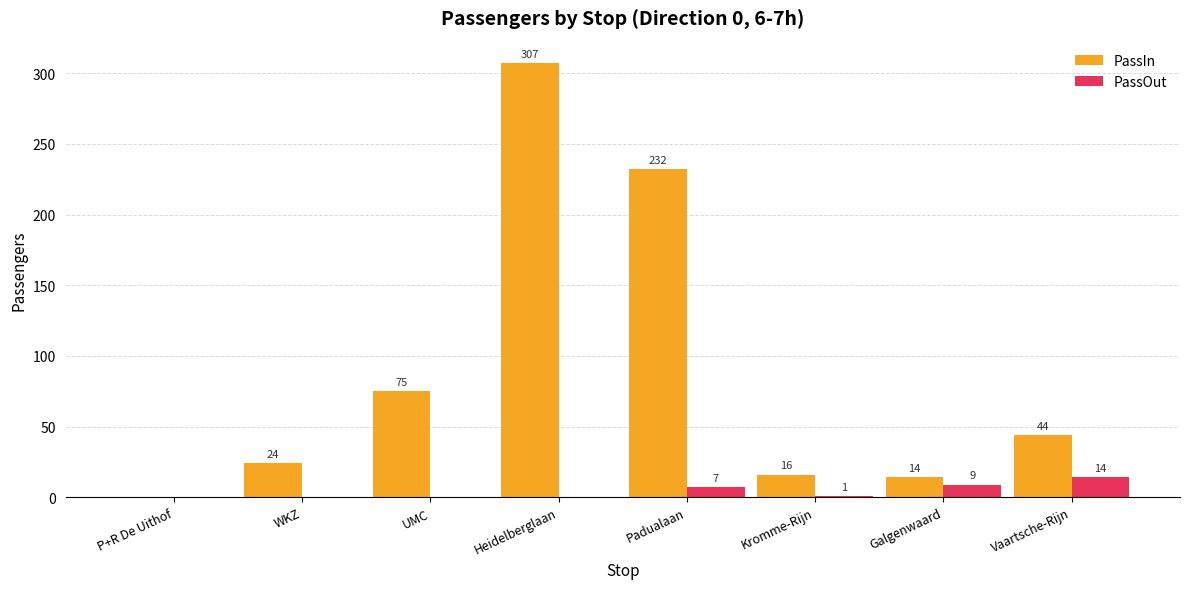

What is the average value of the PassOut series?

4